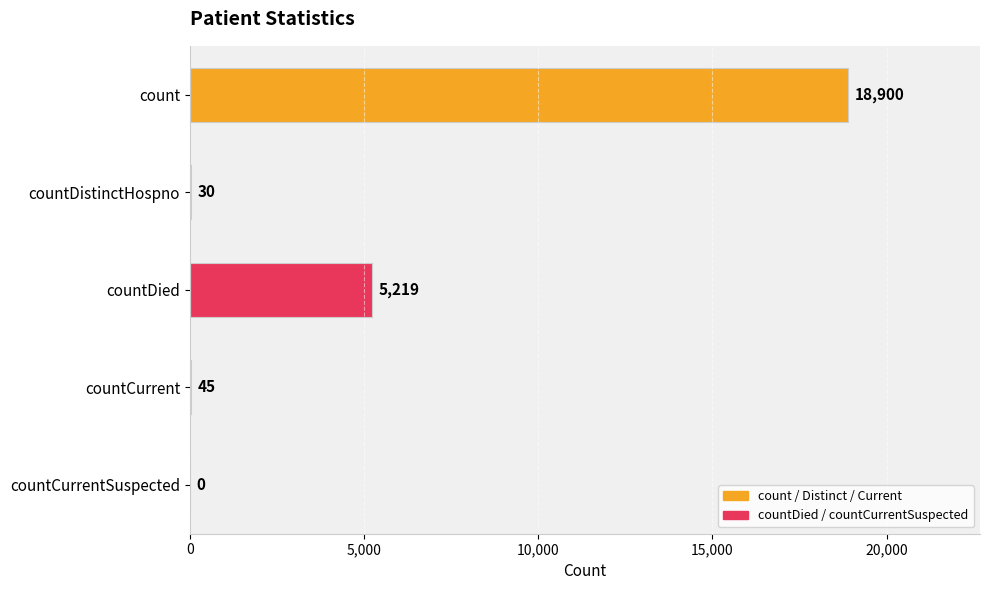

Reading top to bottom, extract all data points from this chart.

count=18900	countDistinctHospno=30	countDied=5219	countCurrent=45	countCurrentSuspected=0